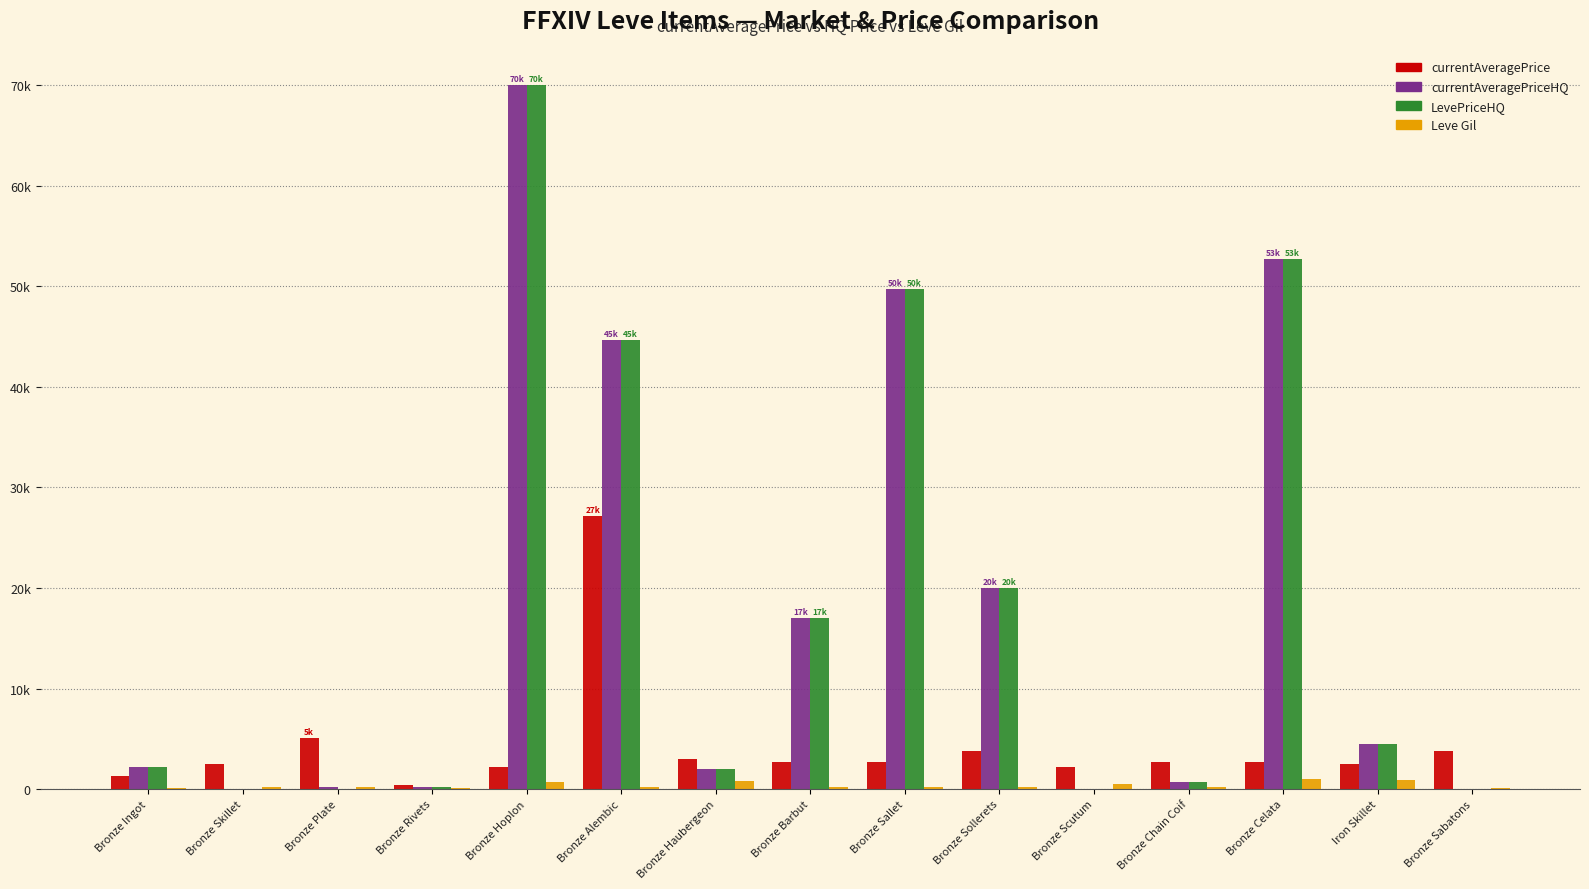

What is the difference between the highest and lowest values at Bronze Celata?

51765.2